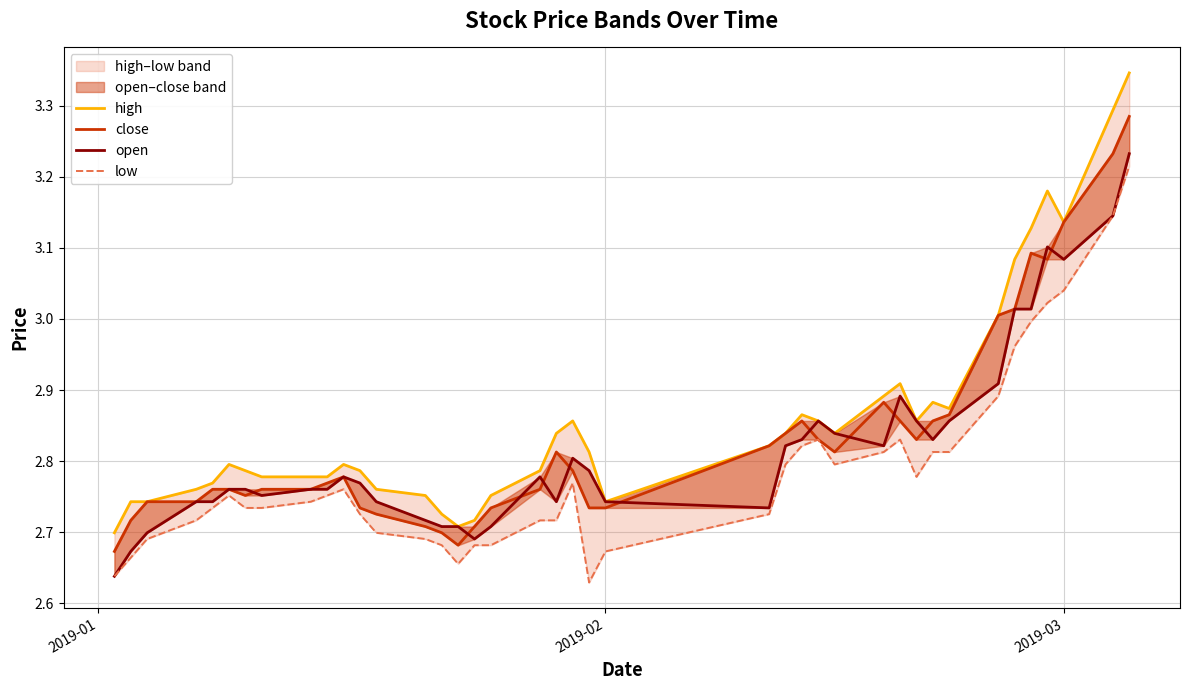

List the series in order of their overall mean, lowest first.

low, open, close, high